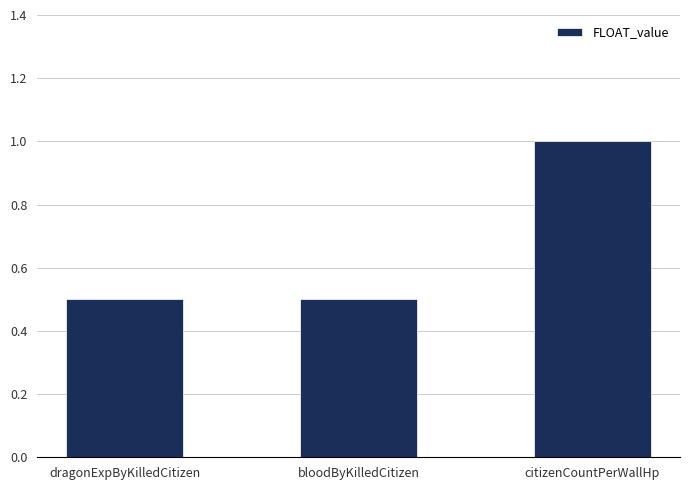

Reading right to left, what are all the values shown in this chart?

citizenCountPerWallHp=1.0	bloodByKilledCitizen=0.5	dragonExpByKilledCitizen=0.5